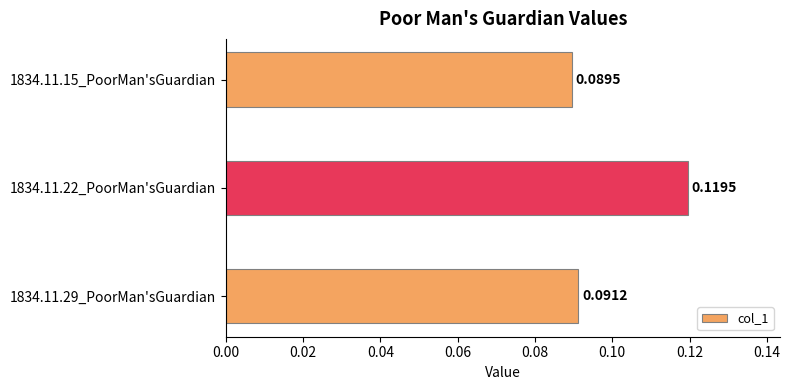

List the labels in order of value, smallest first.

1834.11.15_PoorMan'sGuardian, 1834.11.29_PoorMan'sGuardian, 1834.11.22_PoorMan'sGuardian